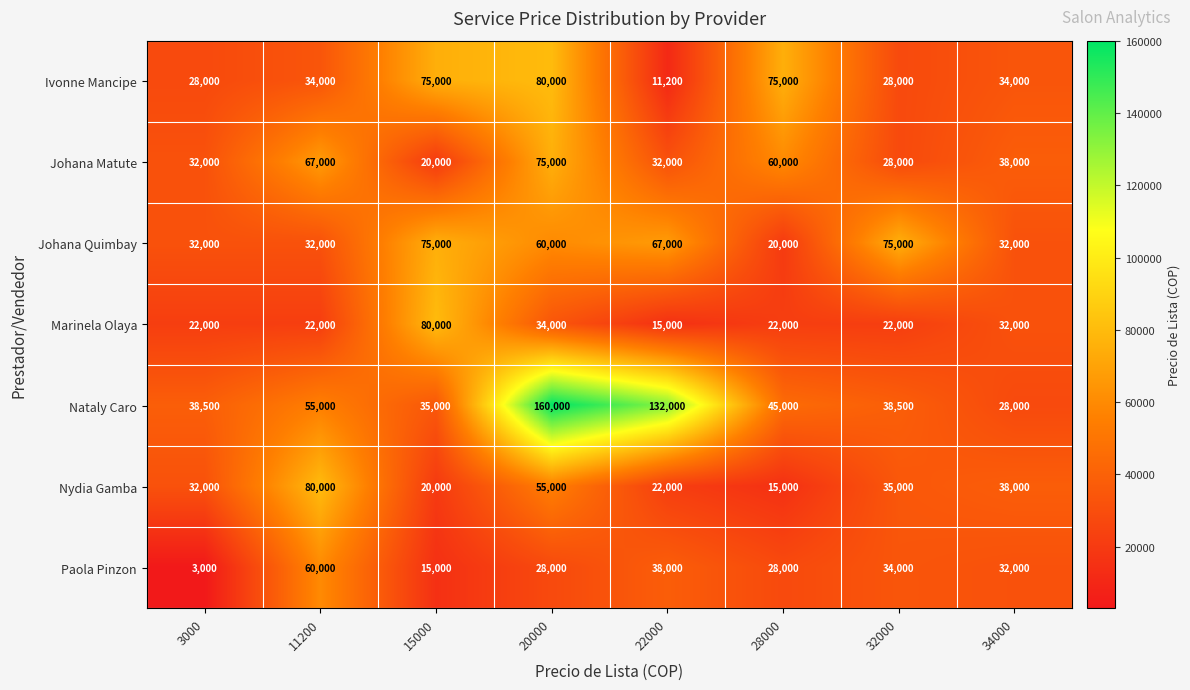

Rank the series at 20000 from highest to lowest value.

Nataly Caro, Ivonne Mancipe, Johana Matute, Johana Quimbay, Nydia Gamba, Marinela Olaya, Paola Pinzon